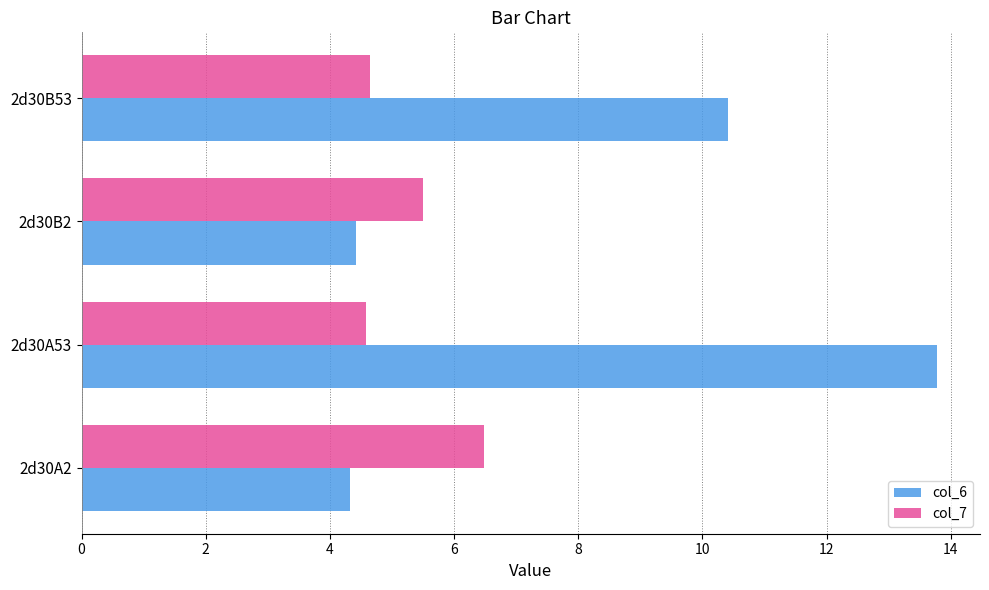

Which series has the widest spread of values?

col_6